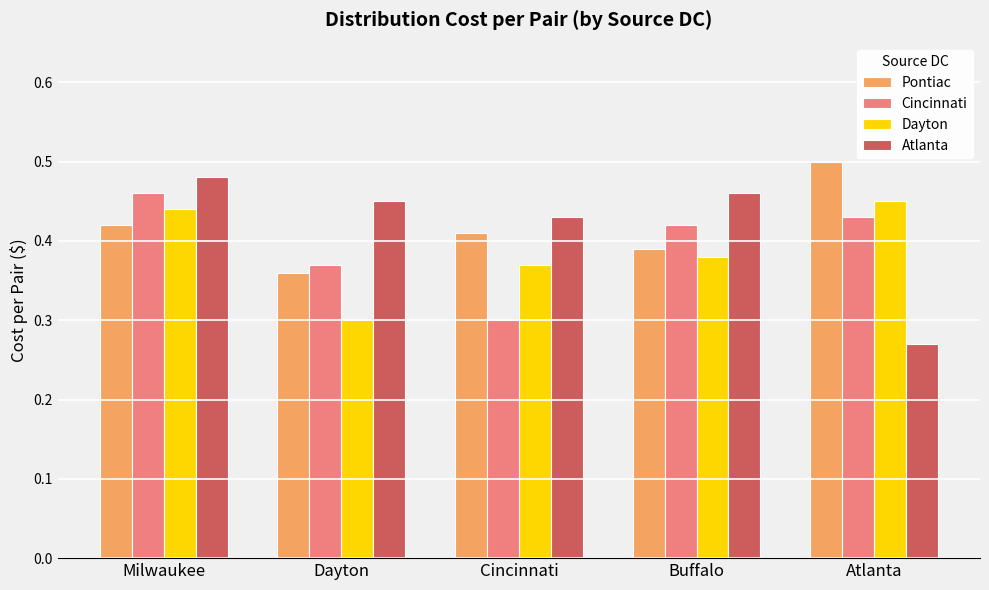

Is it true that Dayton equals 0.6 at Buffalo?

False